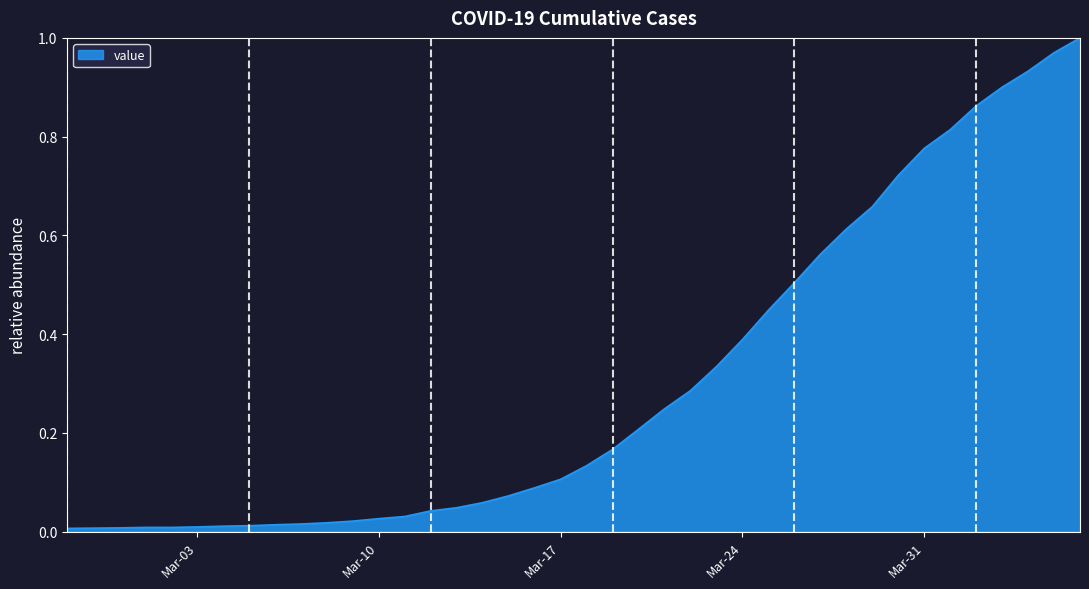

At which category does the chart reach its minimum across all series?

2020-02-27